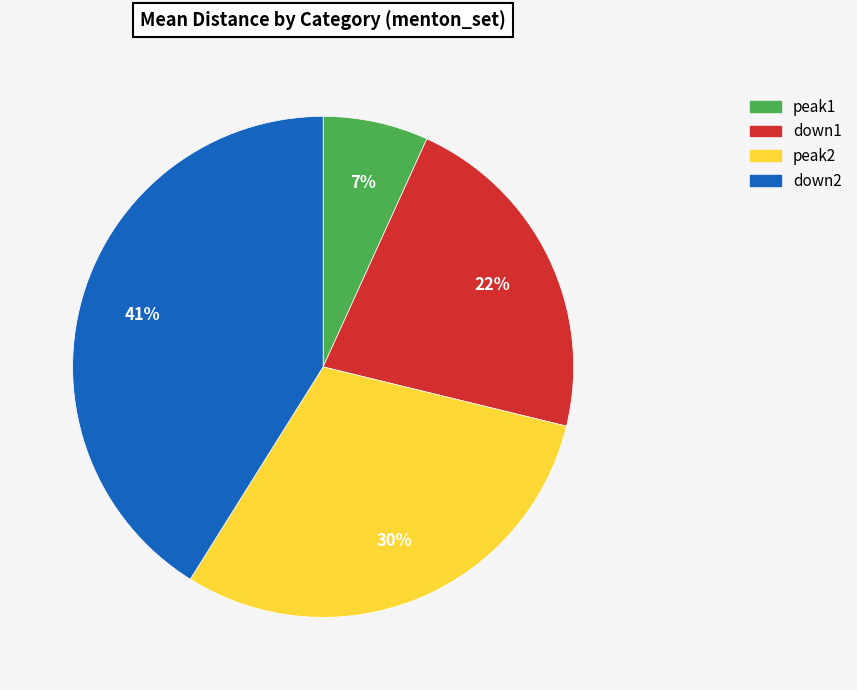

What is the smallest slice in the pie chart?

peak1